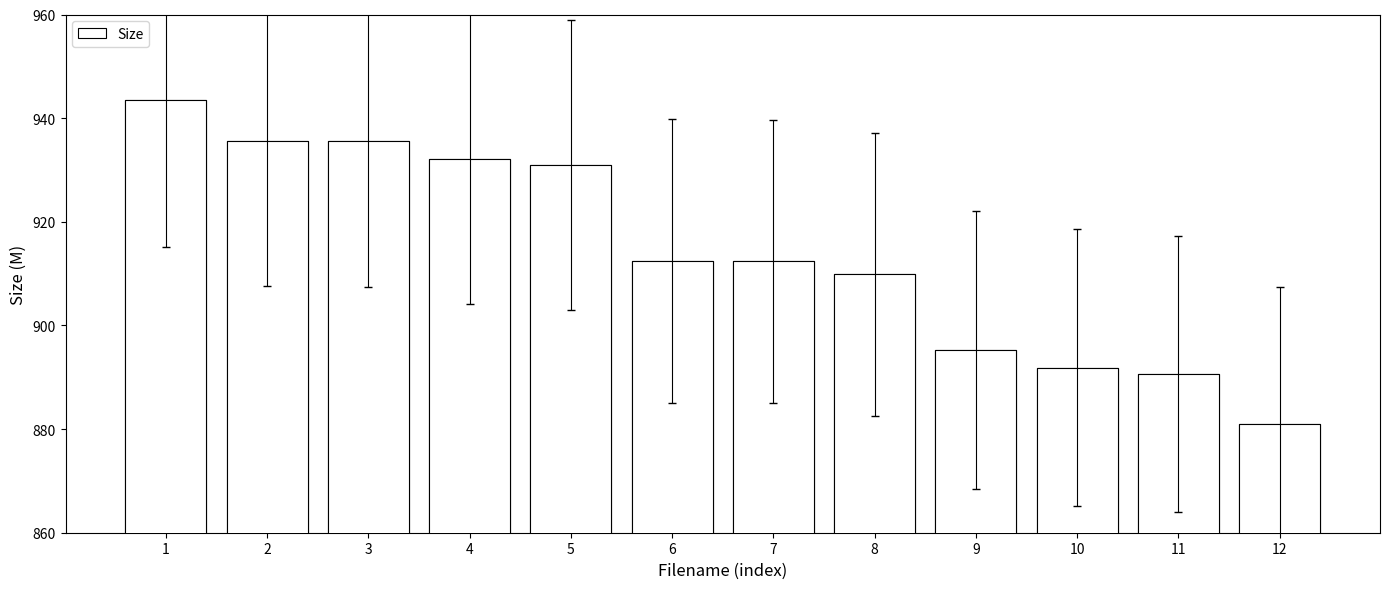

What is the difference between the values at 3 and 1?

8.0